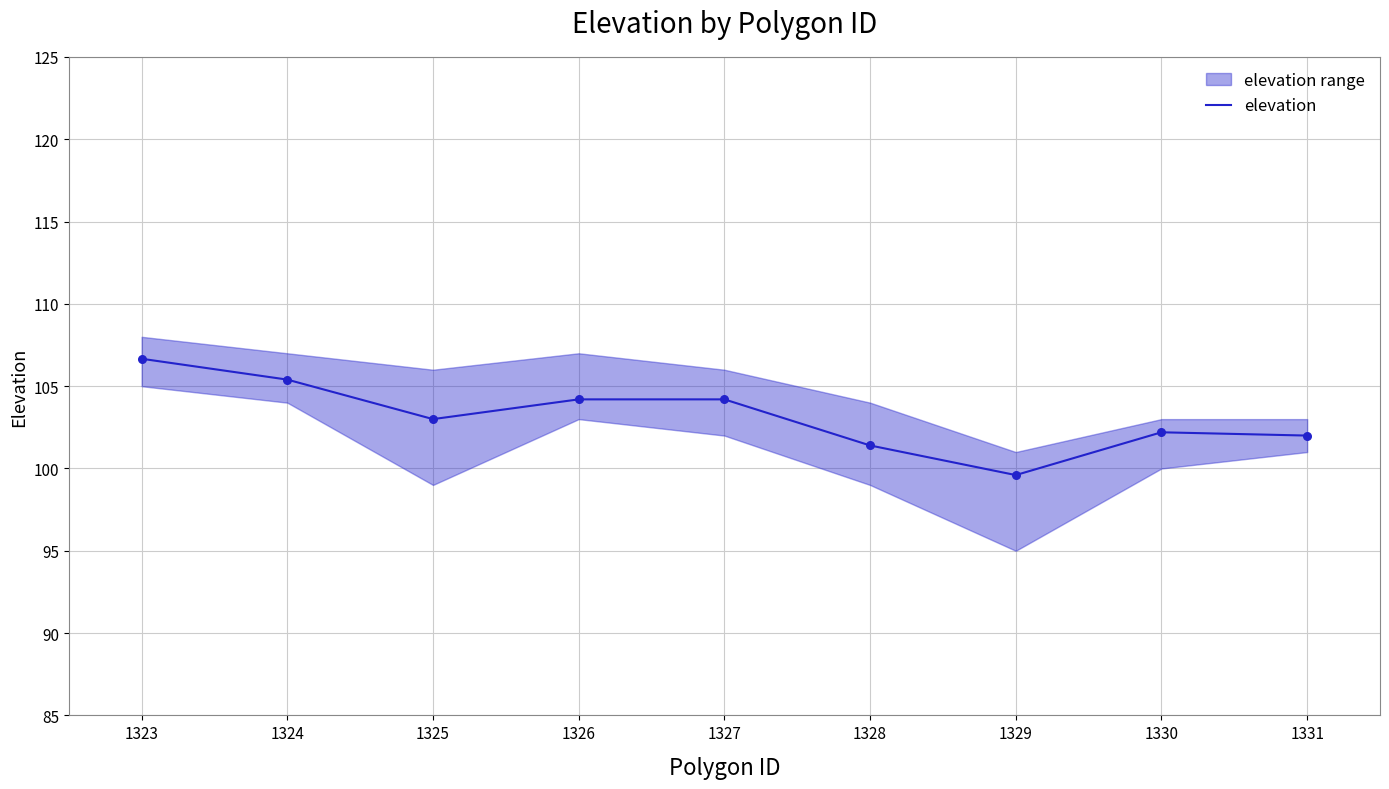

What is the change in value from 1324 to 1330?

-3.2